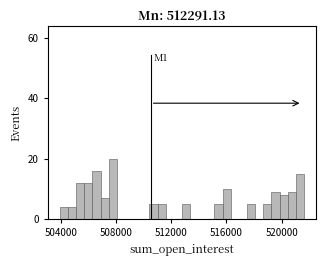

Around what value on the x-axis is the tallest bar? Give the approximate position of its centre, as read against the axis.

508000